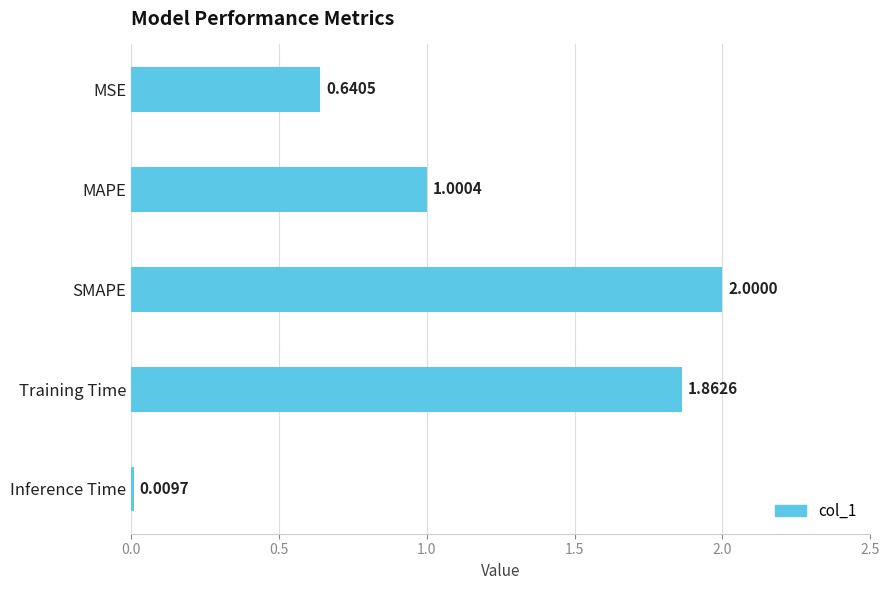

Does the chart contain any negative values?

No